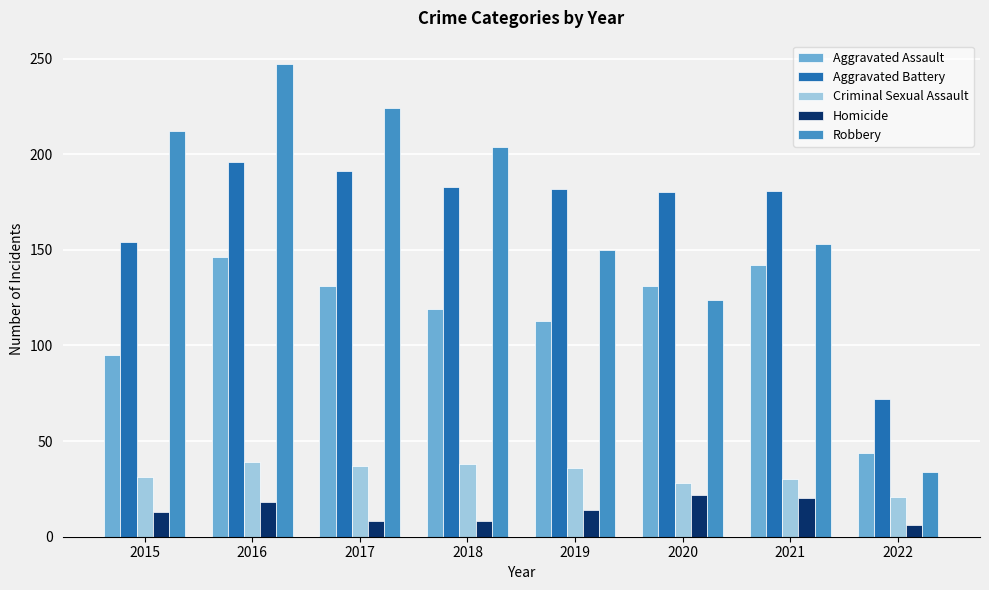

What is the difference between the maximum and minimum values in the Aggravated Assault series?

102